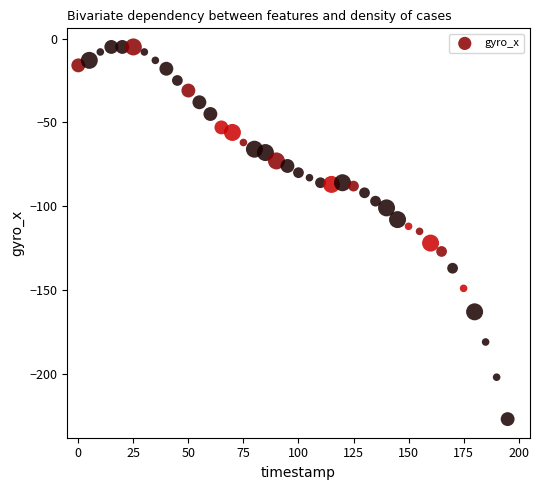

What is the range of Y values (max minus min)?

222